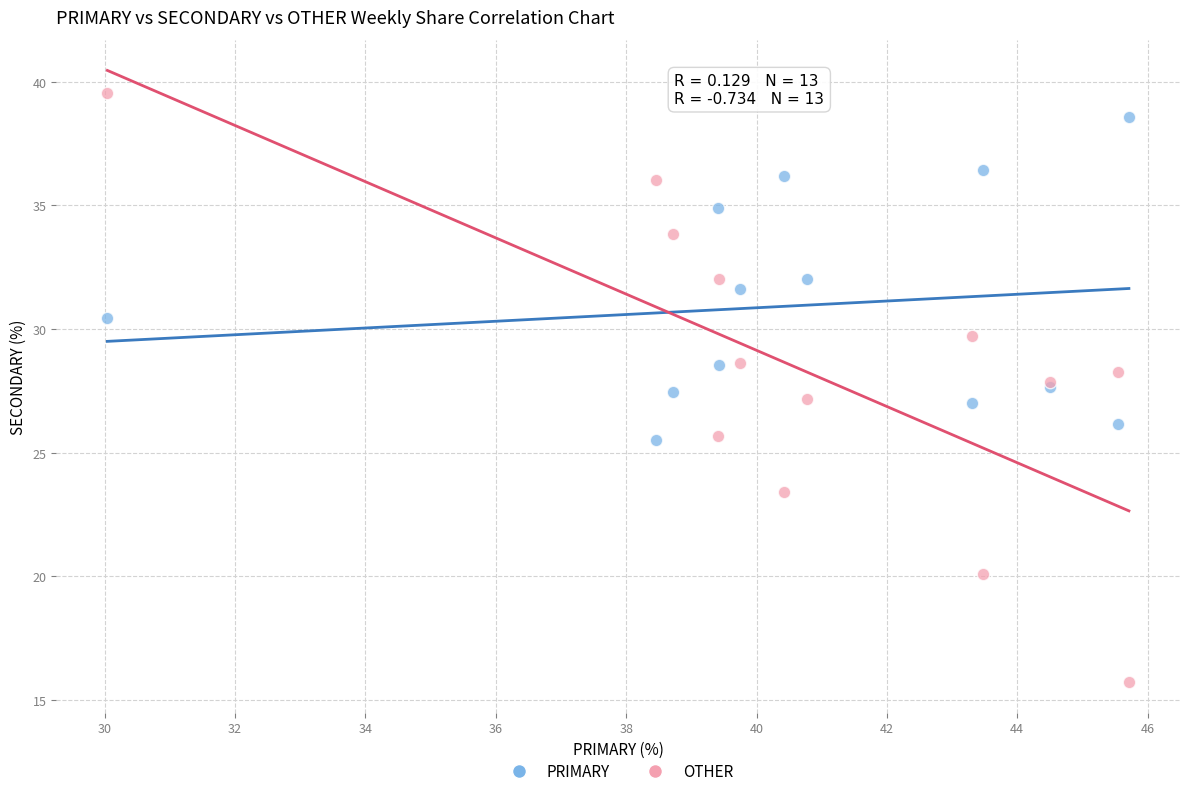

What is the X range (max minus min) for the scatter plot?

15.7